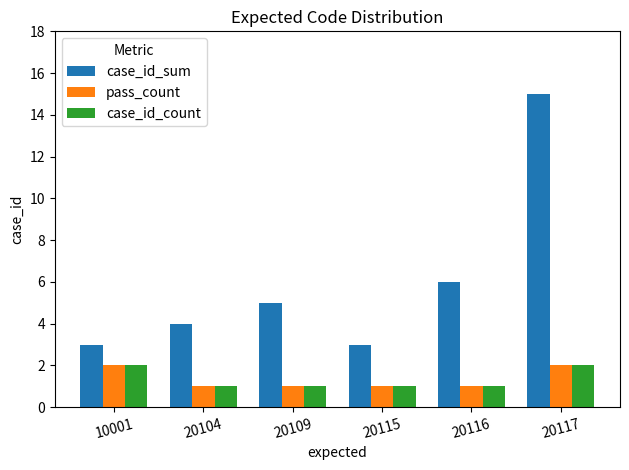

Is it true that case_id_sum equals 6 at 20116?

True